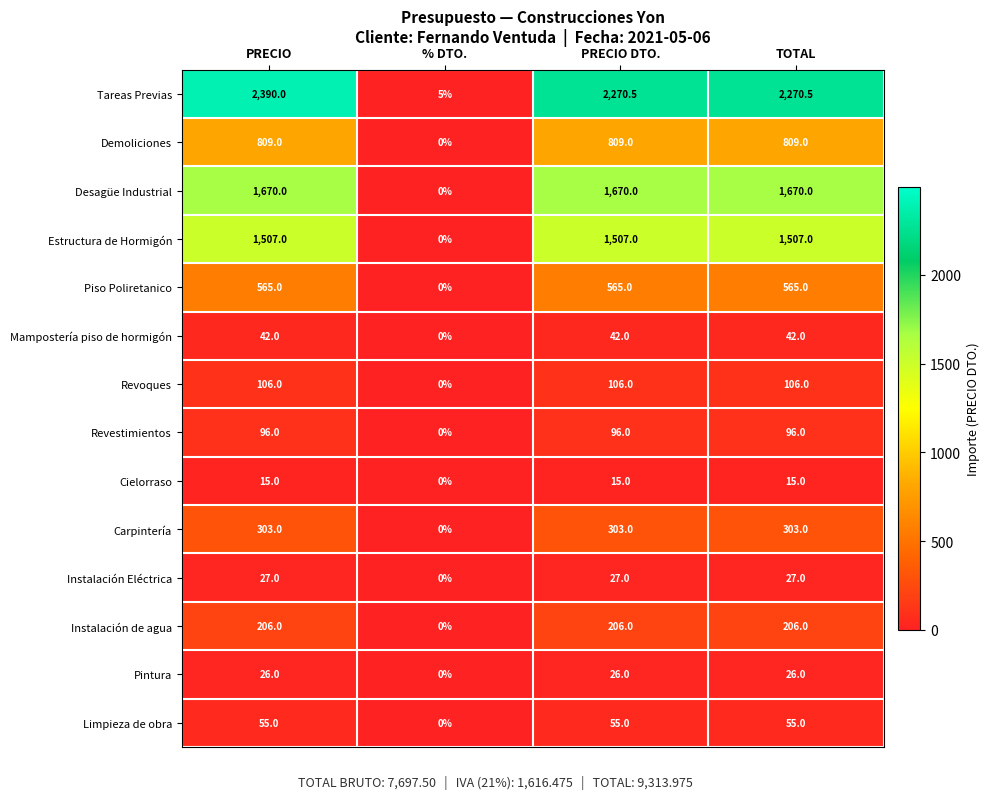

What is the sum of the Demoliciones values at % DTO. and PRECIO DTO.?

809.0